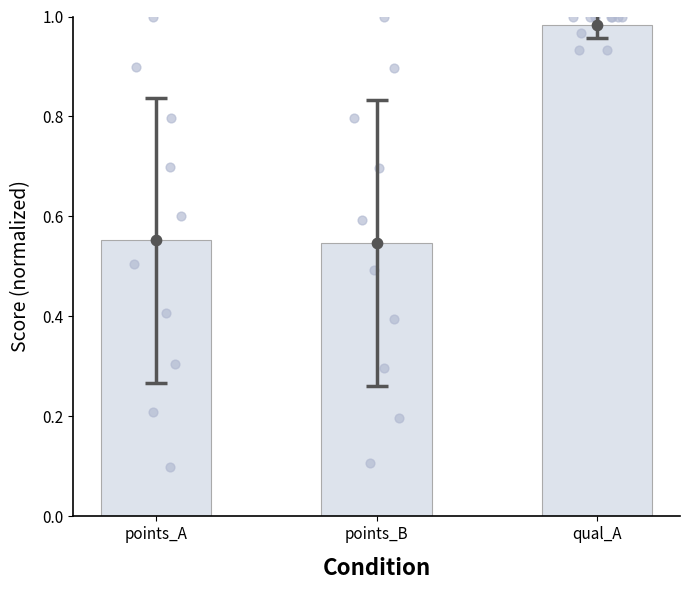

Which series reaches the minimum Y coordinate?

points_A